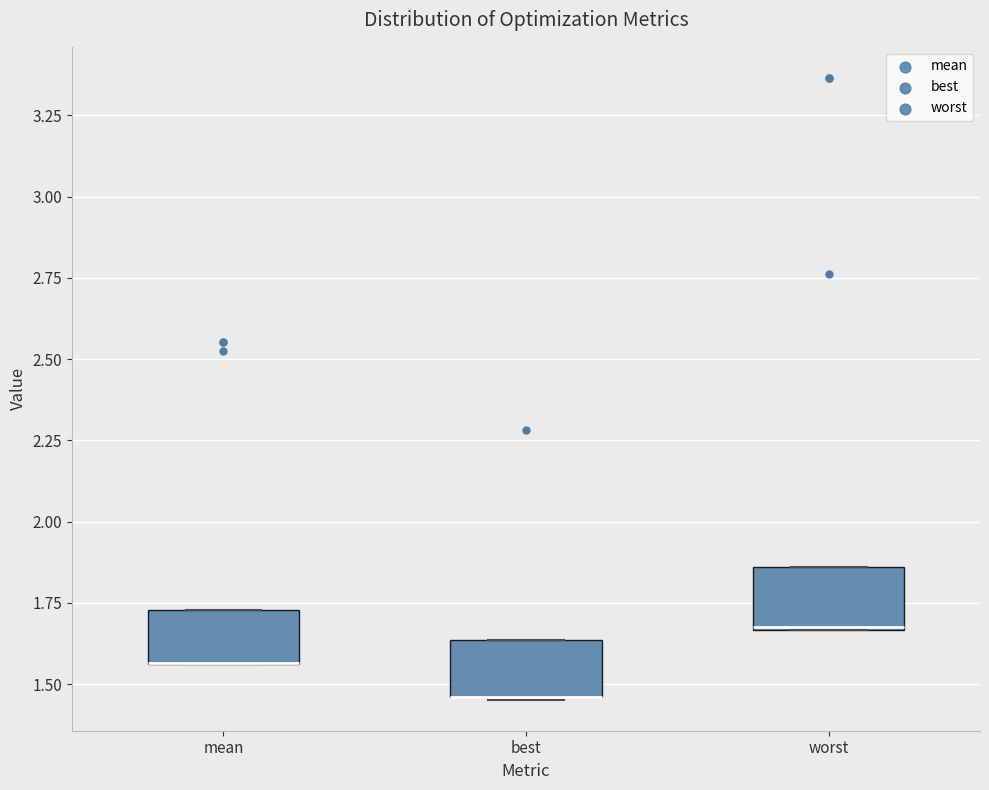

Reading left to right, read every box against the y-axis: the position of its median line, the range the box covers, and the ends of its whiskers. The values are not printed on the chart, so give them approximately, as read against the axis.

mean: median 1.55 (drawn on the box's lower edge), box 1.55 to 1.75, whiskers 1.55 to 1.75
best: median 1.45 (drawn on the box's lower edge), box 1.45 to 1.65, whiskers 1.45 to 1.65
worst: median 1.70, box 1.65 to 1.85, whiskers 1.65 to 1.85